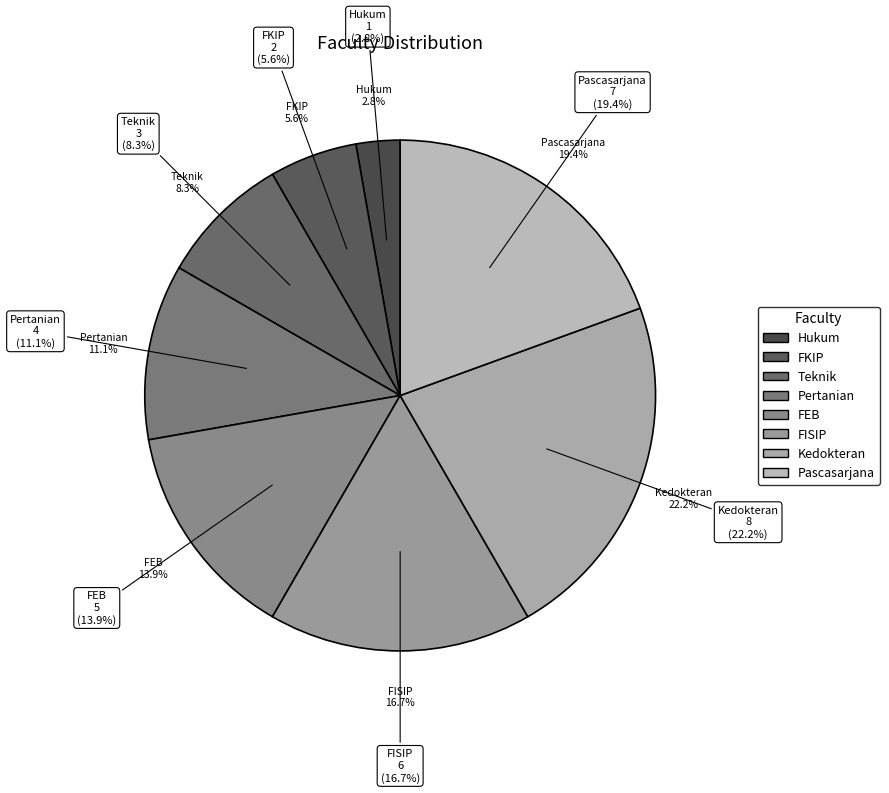

The Kedokteran slice represents 35% of the pie. True or false?

False